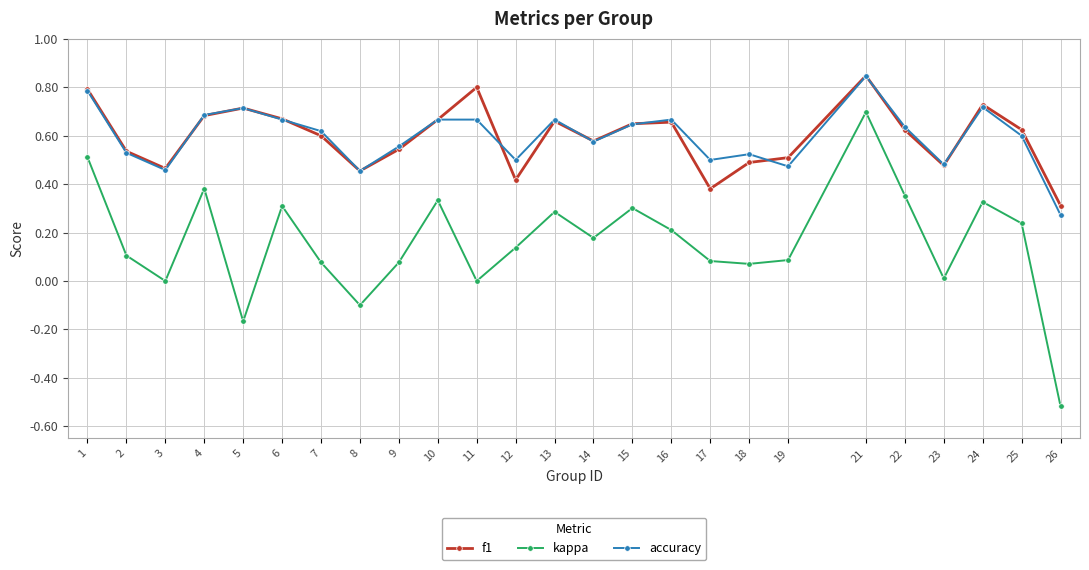

True or false: accuracy and kappa cross at least once.

False